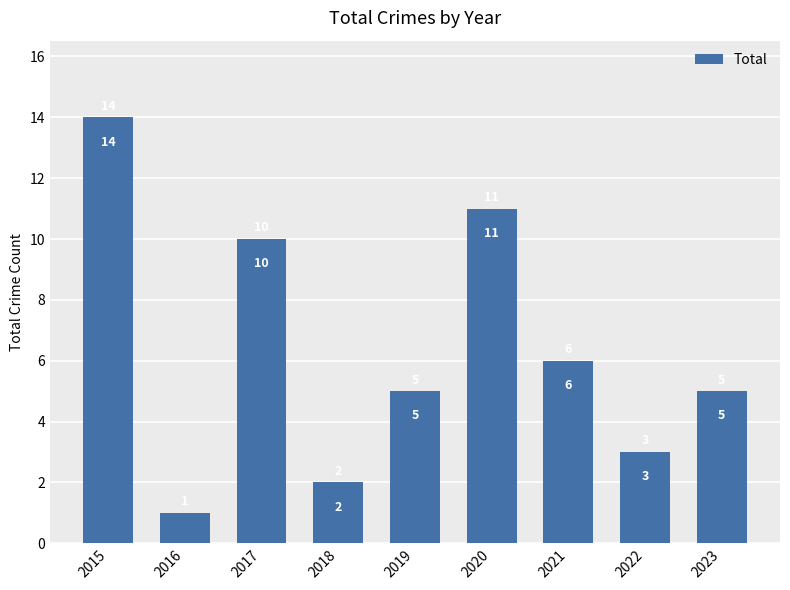

The value at 2015 is 24. True or false?

False